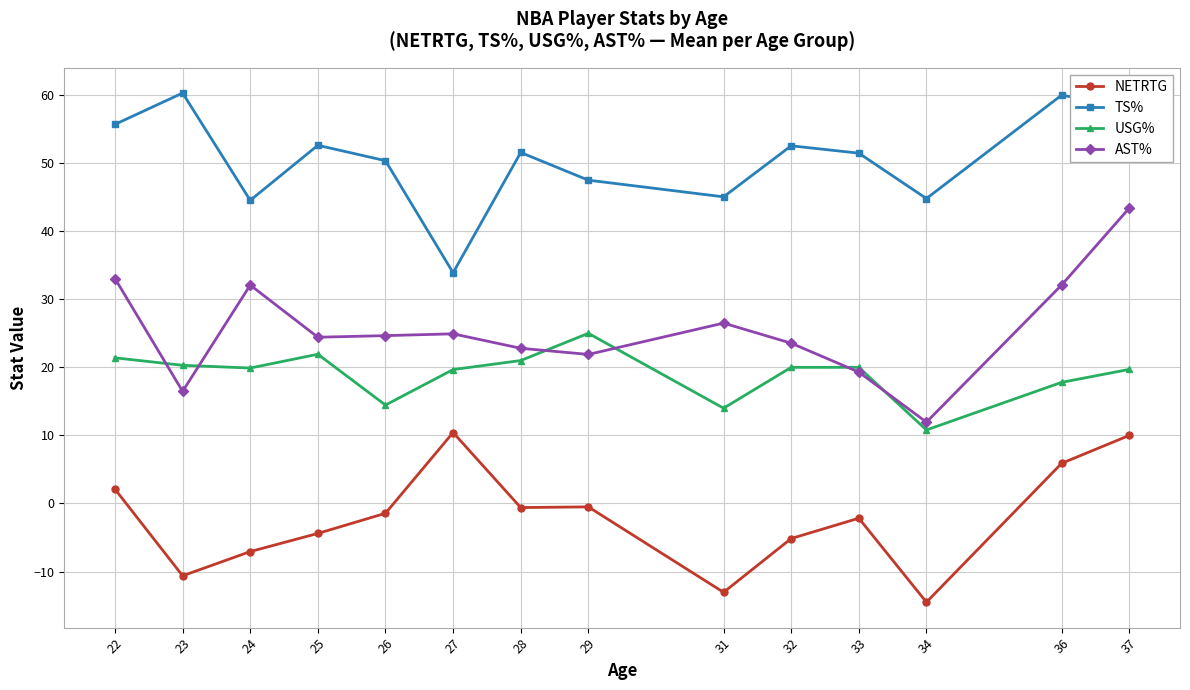

True or false: TS% has a value of 22.4 at 31.

False